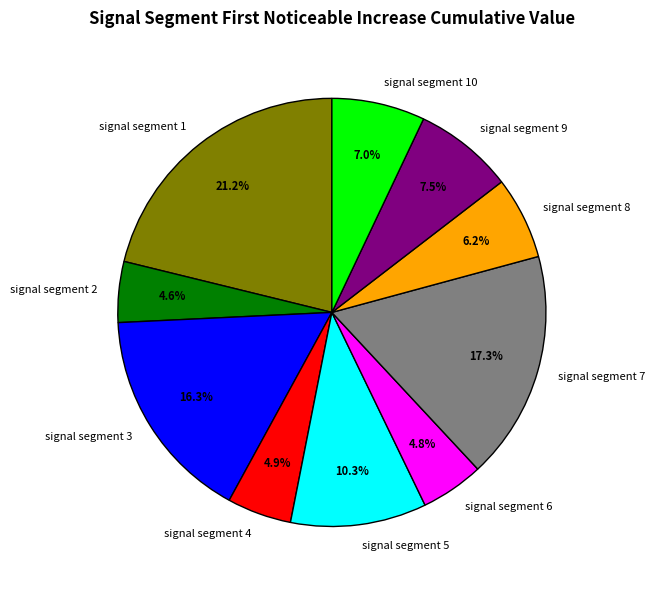

Count the number of slices in the pie.

10